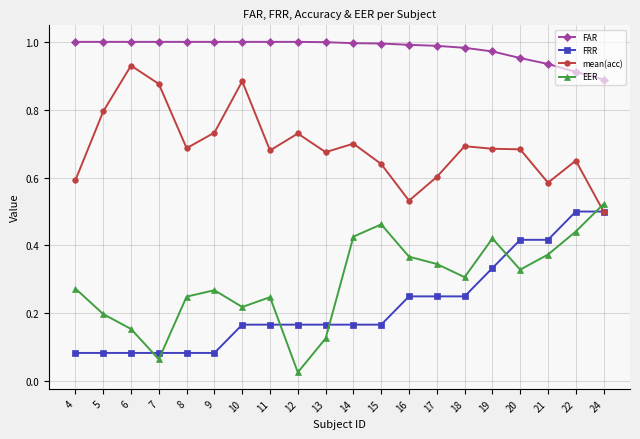

At how many categories does at least one series exceed 0?

20